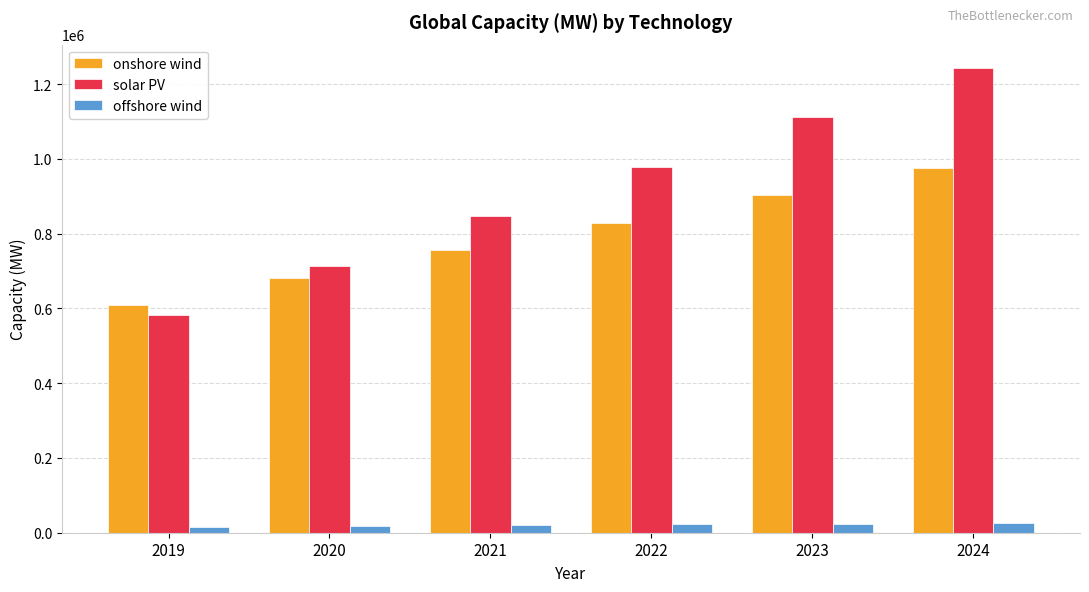

Which series has the widest spread of values?

solar PV